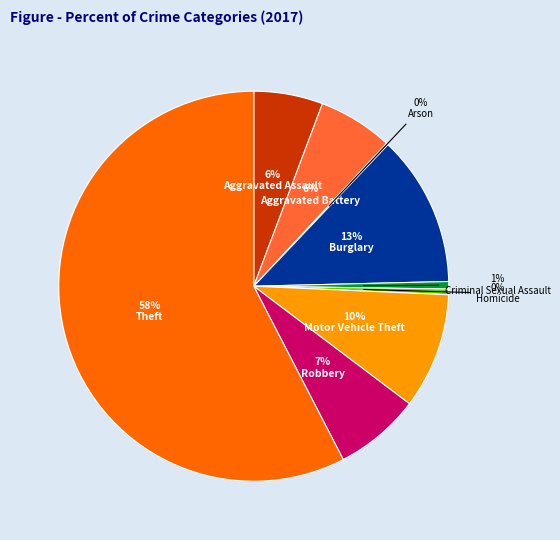

Does any single category account for the majority?

Yes